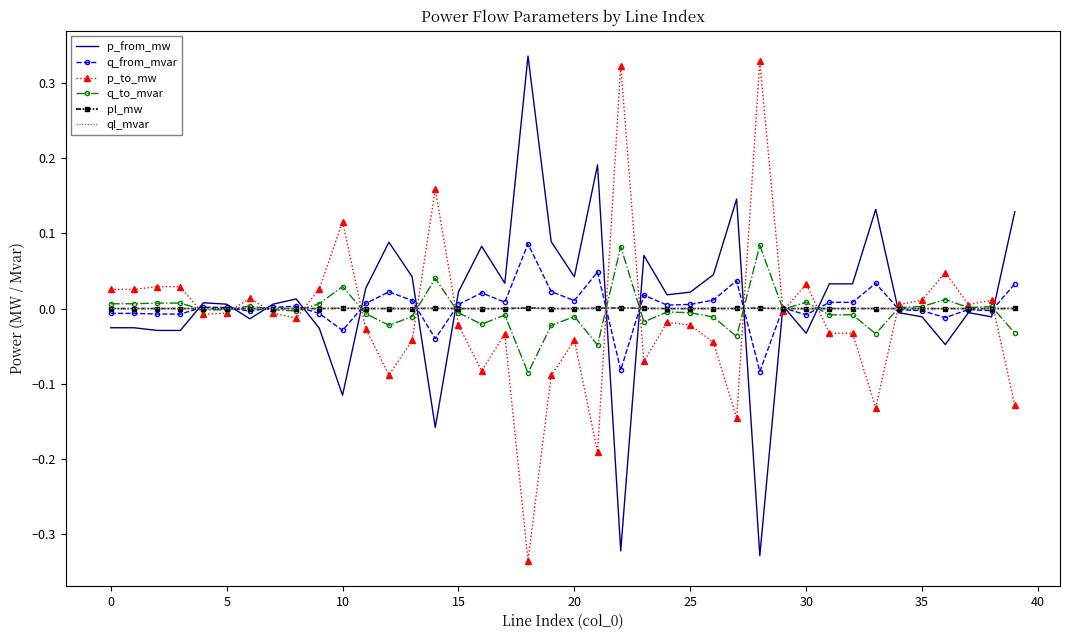

What are all the series names shown in the legend?

p_from_mw, q_from_mvar, p_to_mw, q_to_mvar, pl_mw, ql_mvar